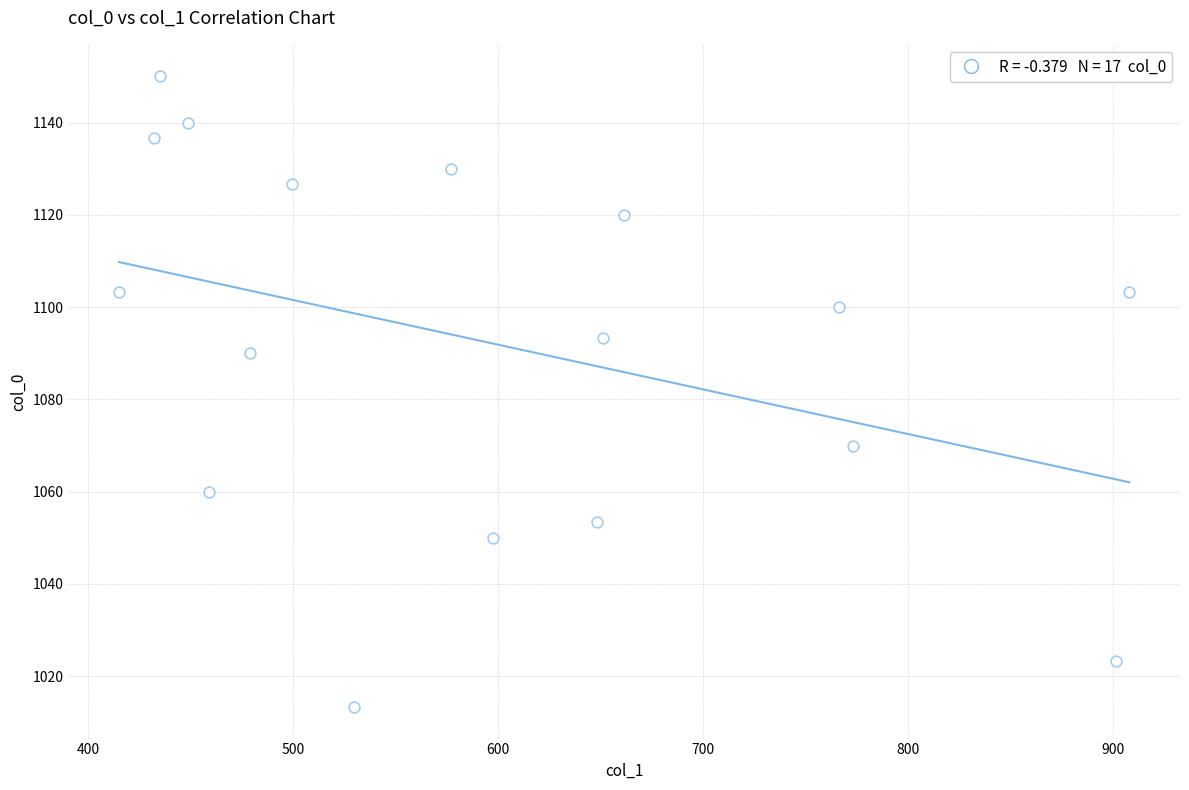

What is the range of Y values (max minus min)?

136.7